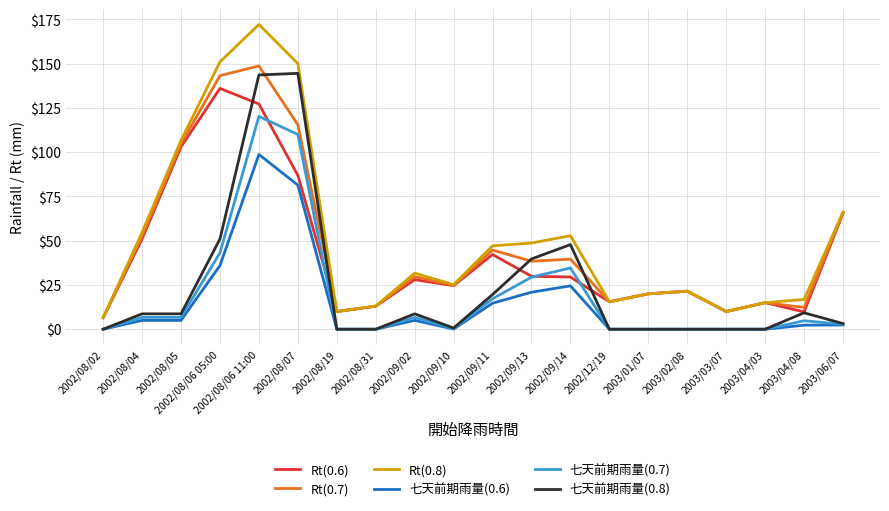

True or false: Rt(0.8) has a value of 7.7 at 2003/02/08.

False